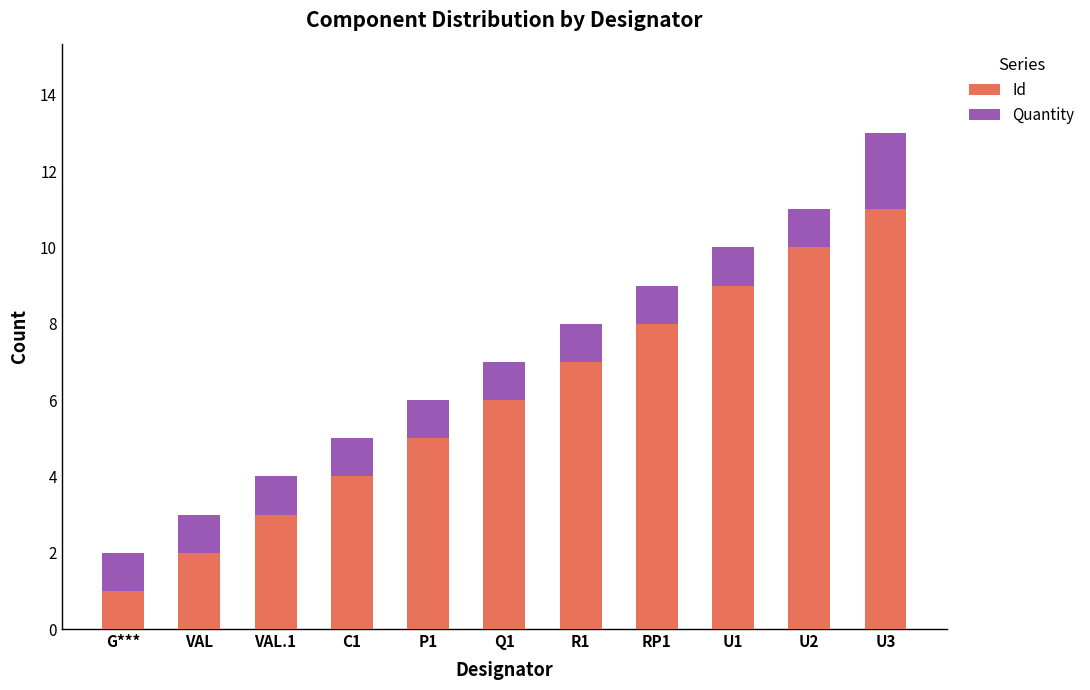

List the labels in order of Id value, largest first.

U3, U2, U1, RP1, R1, Q1, P1, C1, VAL.1, VAL, G***